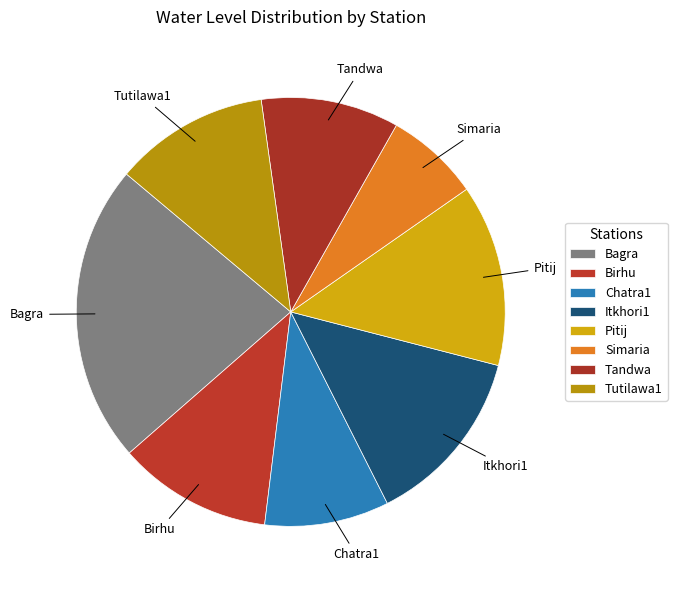

The Birhu slice represents 1% of the pie. True or false?

False